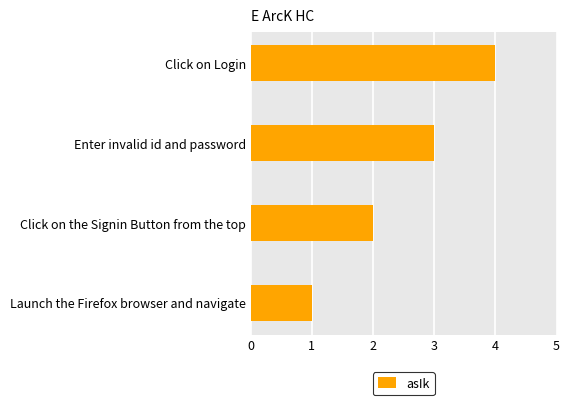

Rank the categories by value from highest to lowest.

Click on Login, Enter invalid id and password, Click on the Signin Button from the top, Launch the Firefox browser and navigate